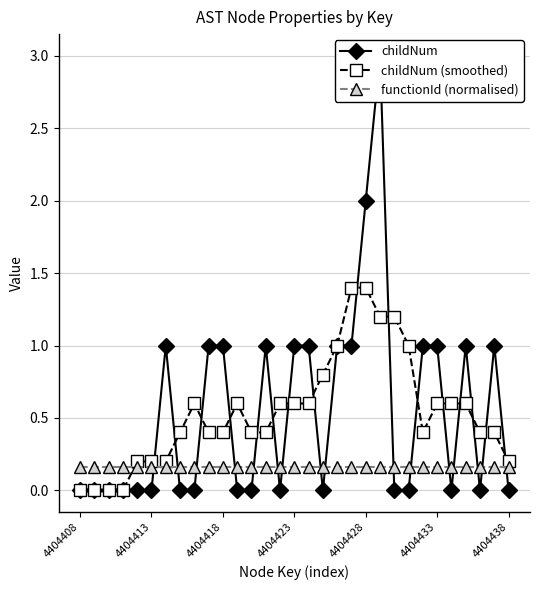

True or false: functionId (normalised) and childNum intersect in this chart.

True